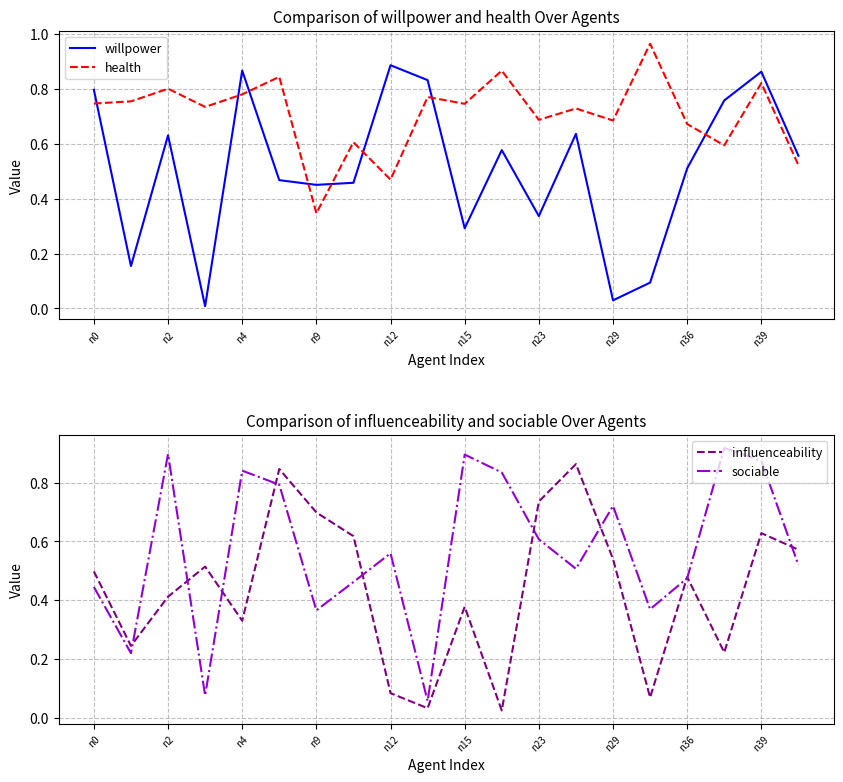

Rank the series by their maximum value, from highest to lowest.

health, sociable, willpower, influenceability